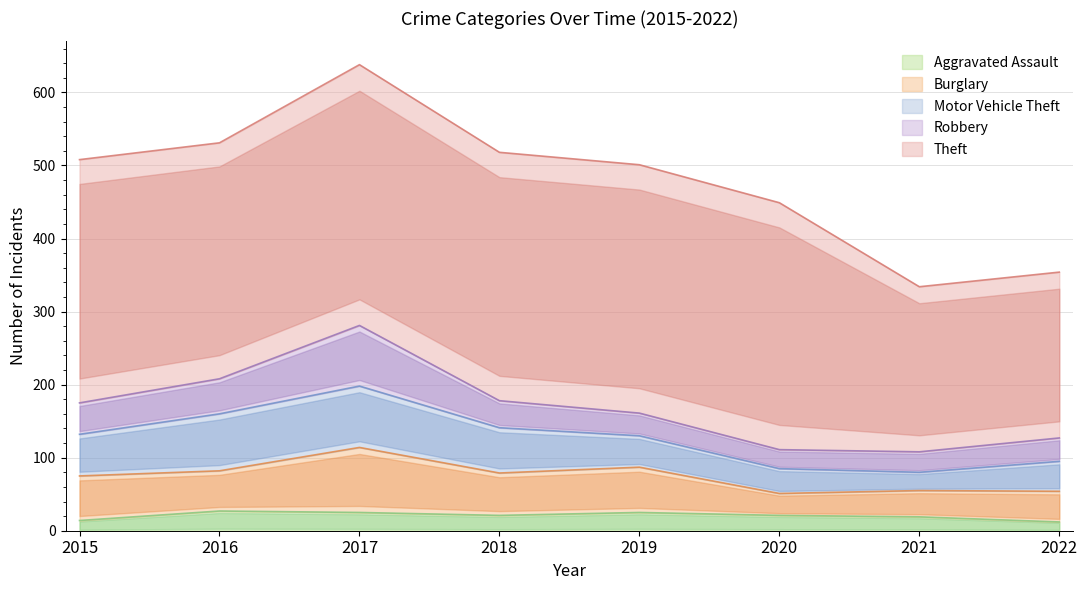

What is the value of the Aggravated Assault point at the 1st from the left?

14